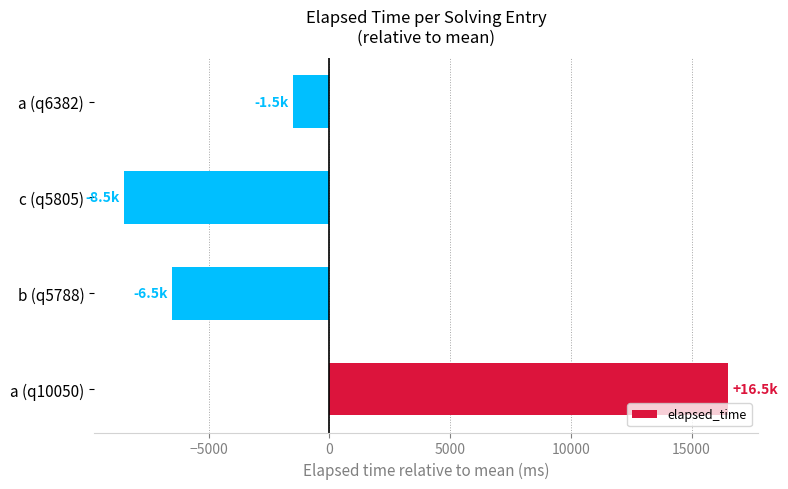

Which has a higher value, a (q6382) or a (q10050)?

a (q10050)